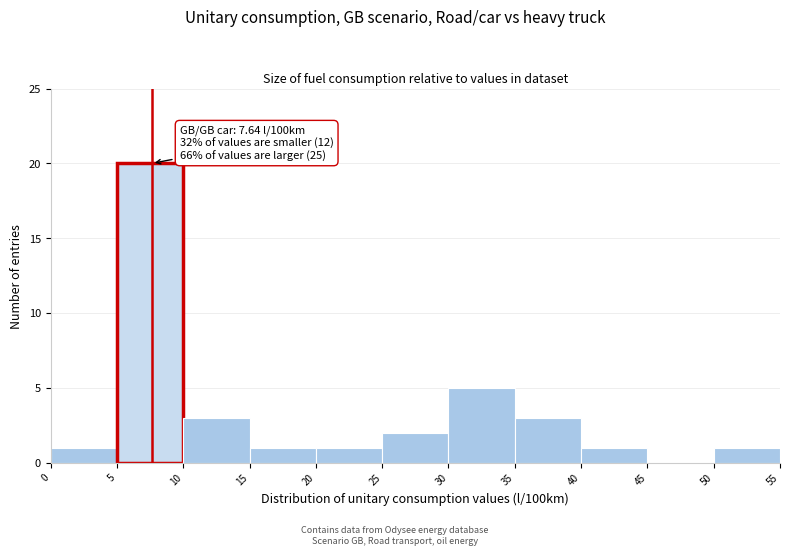

Over which range of the x-axis is the bar tallest?

5 to 10